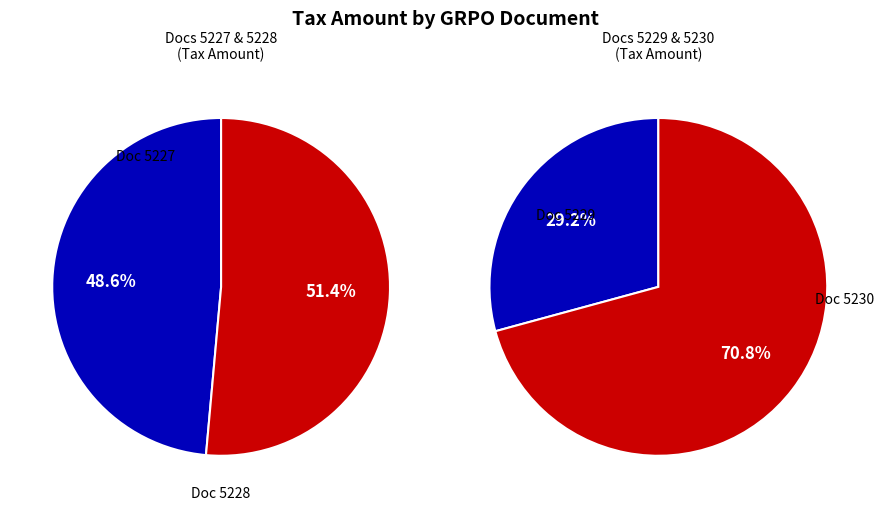

Is it true that 5227 is 23% of the pie?

False